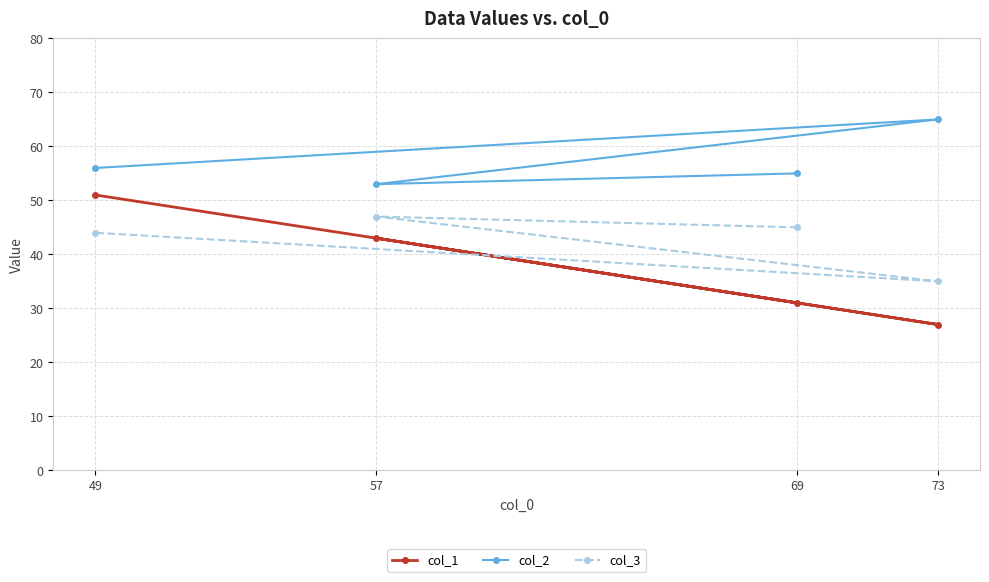

True or false: col_1 and col_3 cross at least once.

True